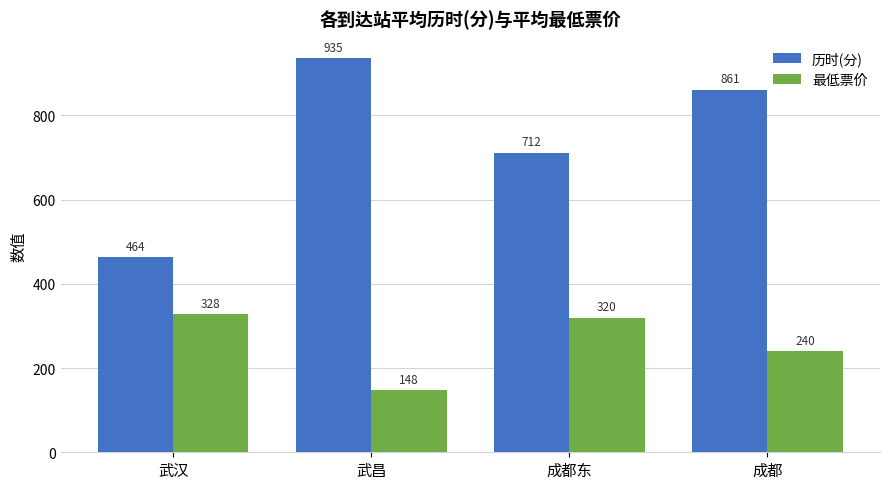

How many values in the 最低票价 series exceed 319?

2